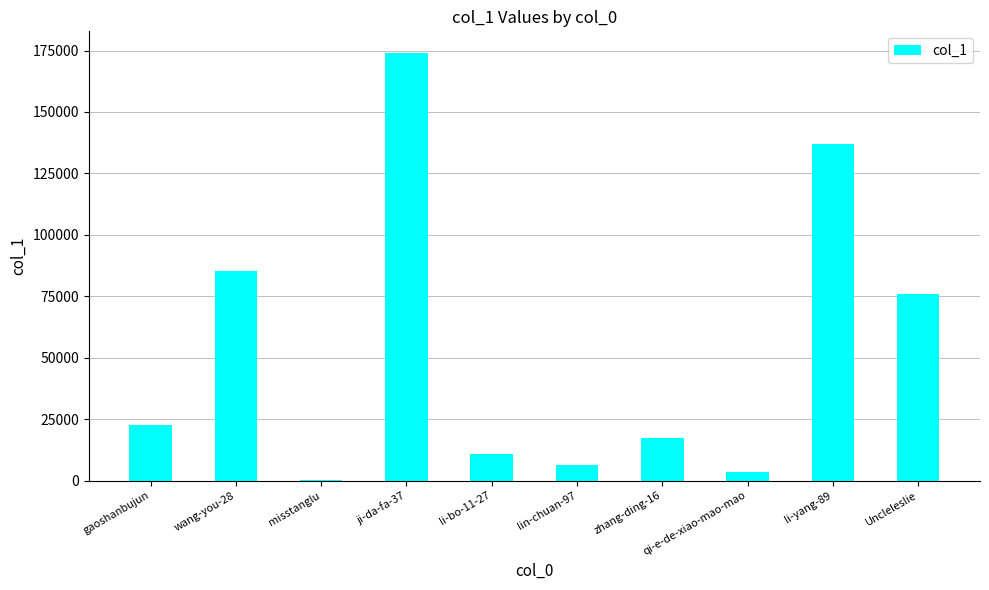

Is it true that the value at li-yang-89 is 206575?

False